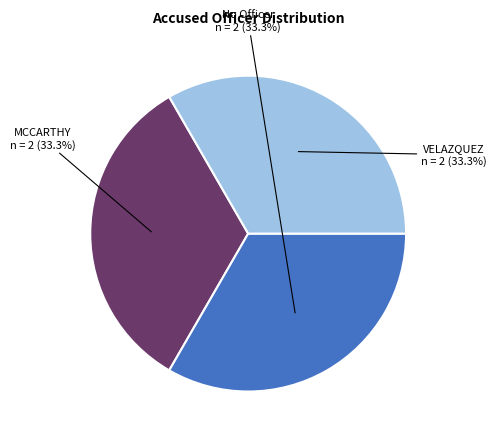

Is there a majority slice in this chart?

No